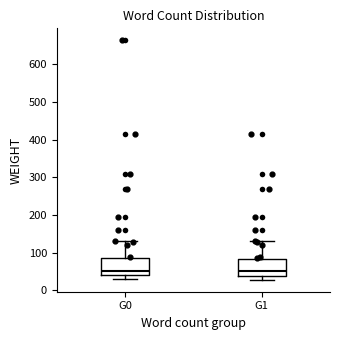

Reading left to right, transcribe this box plot: for each box, give where its median line is, the range the box spans, and where its two whiskers end, as read against the y-axis. The values are not printed on the chart, so give them approximately, as read against the axis.

G0: median 50, box 40 to 90, whiskers 30 to 130
G1: median 50, box 40 to 80, whiskers 30 to 130